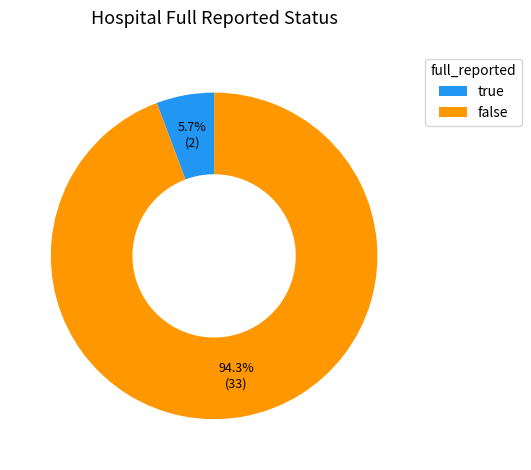

What percentage do false and true together represent?

100.0%